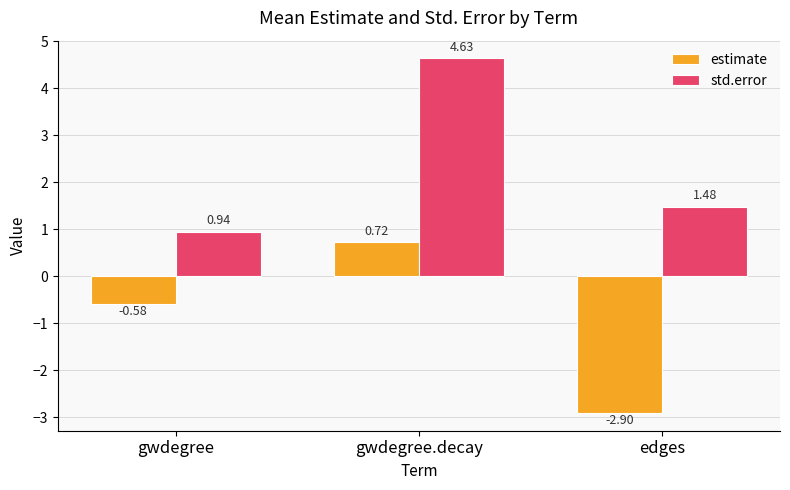

What is the label of the 3rd bar from the left?

edges